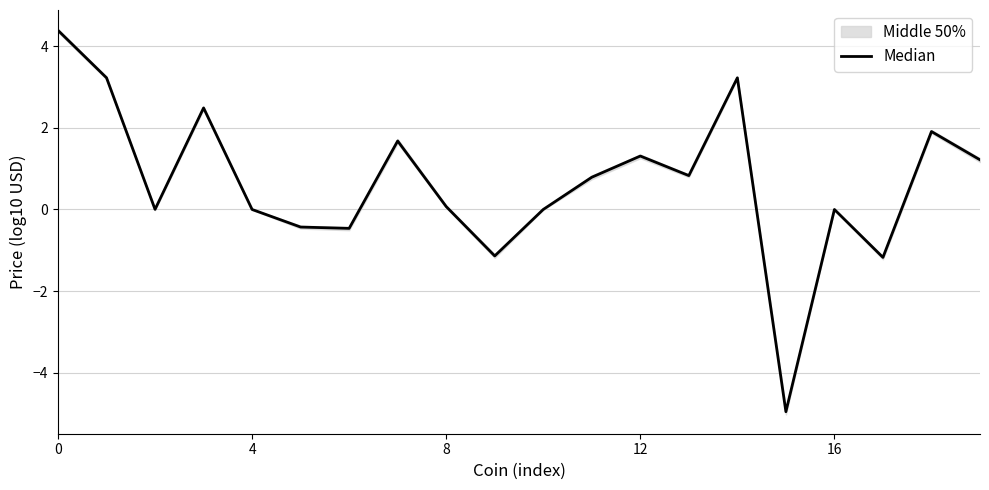

How many points are higher than both their immediate neighbors (excluding endpoints)?

6